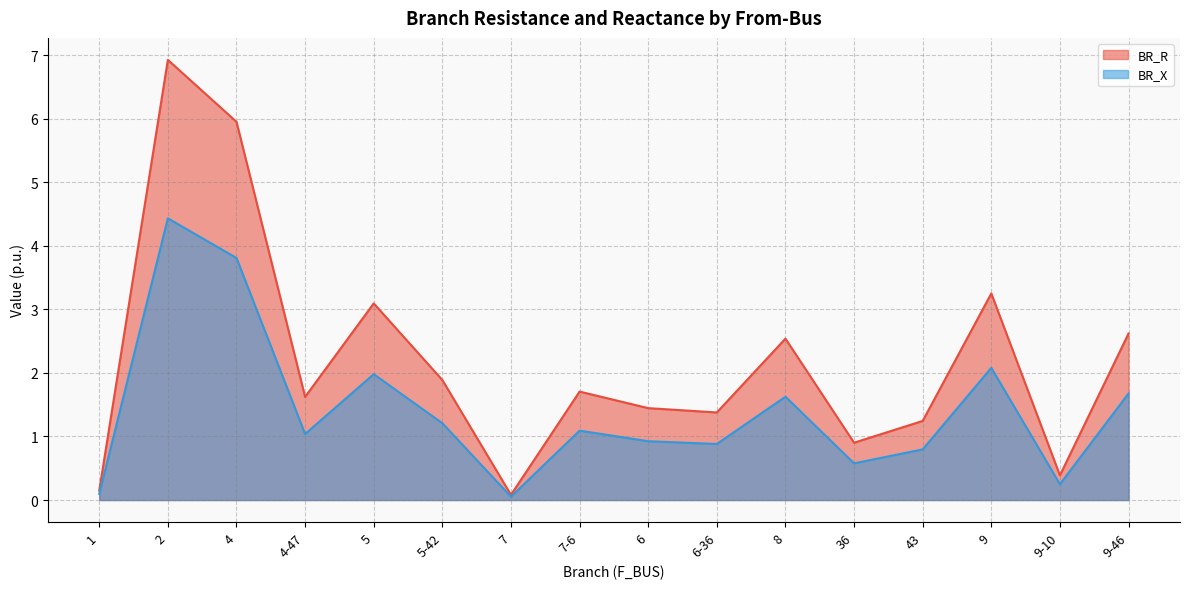

At which category does BR_X reach its first local valley?

4-47